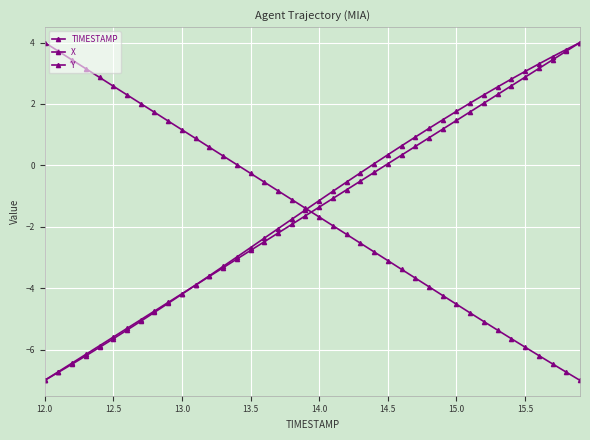

Reading left to right, extract all data points from this chart.

TIMESTAMP: -7.0	-6.7	-6.4	-6.2	-5.9	-5.6	-5.3	-5.0	-4.7	-4.5	-4.2	-3.9	-3.6	-3.3	-3.1	-2.8	-2.5	-2.2	-1.9	-1.6	-1.4	-1.1	-0.8	-0.5	-0.2	0.1	0.3	0.6	0.9	1.2	1.5	1.7	2.0	2.3	2.6	2.9	3.2	3.4	3.7	4.0
X: -7.0	-6.7	-6.5	-6.2	-5.9	-5.6	-5.4	-5.1	-4.8	-4.5	-4.2	-3.9	-3.6	-3.3	-3.0	-2.7	-2.4	-2.1	-1.8	-1.5	-1.1	-0.8	-0.5	-0.2	0.1	0.3	0.6	0.9	1.2	1.5	1.8	2.0	2.3	2.6	2.8	3.1	3.3	3.5	3.8	4.0
Y: 4.0	3.7	3.4	3.1	2.9	2.6	2.3	2.0	1.7	1.4	1.2	0.9	0.6	0.3	0.0	-0.3	-0.5	-0.8	-1.1	-1.4	-1.7	-2.0	-2.2	-2.5	-2.8	-3.1	-3.4	-3.7	-4.0	-4.2	-4.5	-4.8	-5.1	-5.4	-5.6	-5.9	-6.2	-6.5	-6.7	-7.0